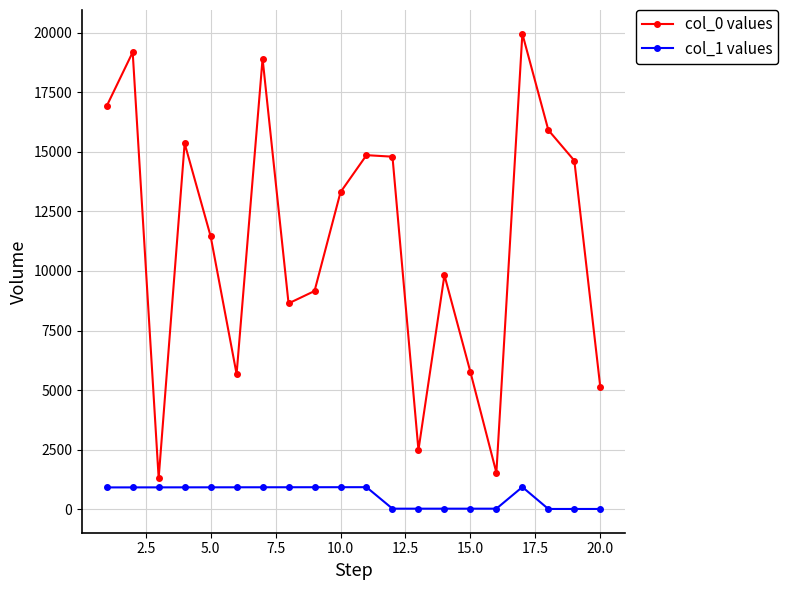

At how many categories does at least one series exceed 612?

20